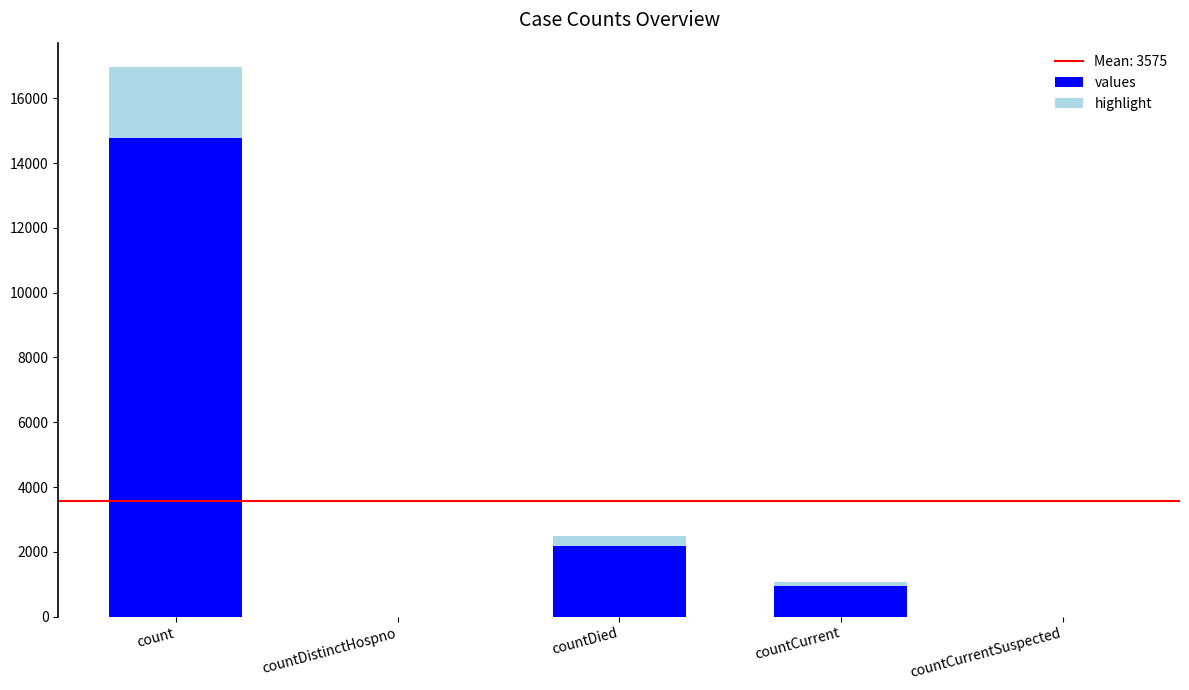

At which category is the sum across all series the highest?

count